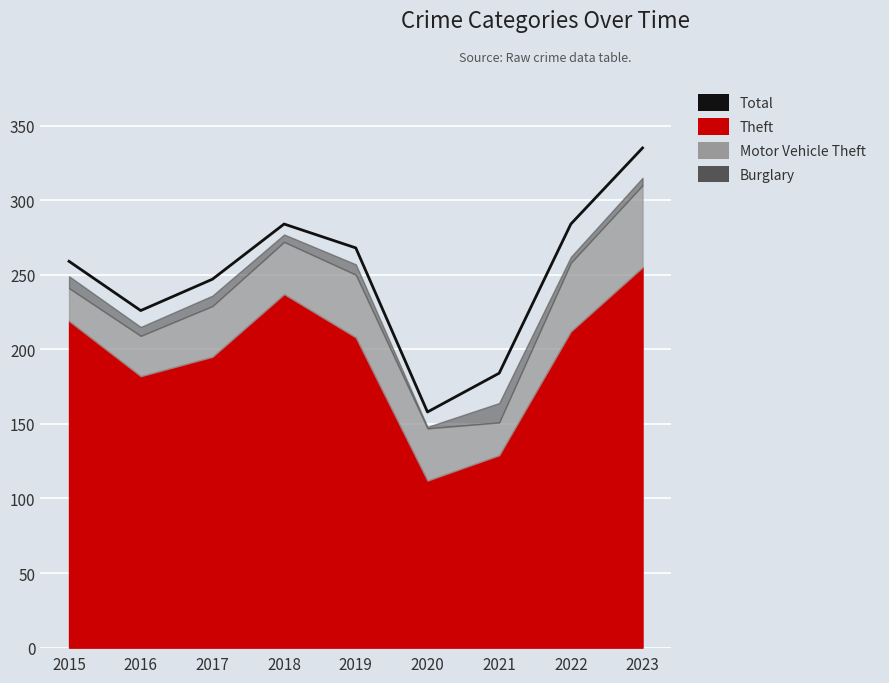

Where does the data first go above 259?

2018